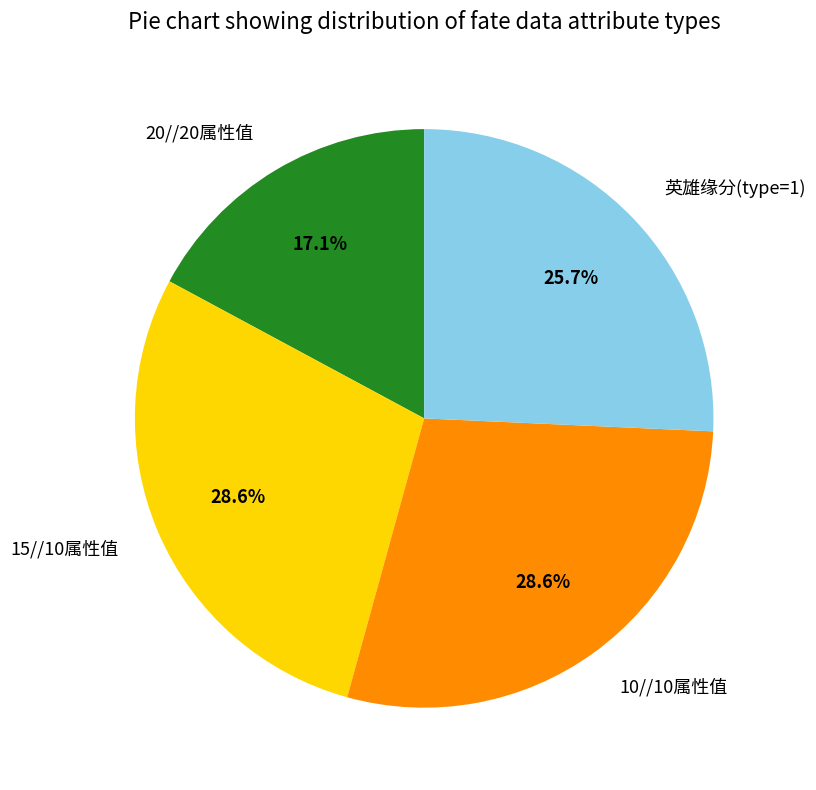

Is there any slice that represents more than half of the pie?

No